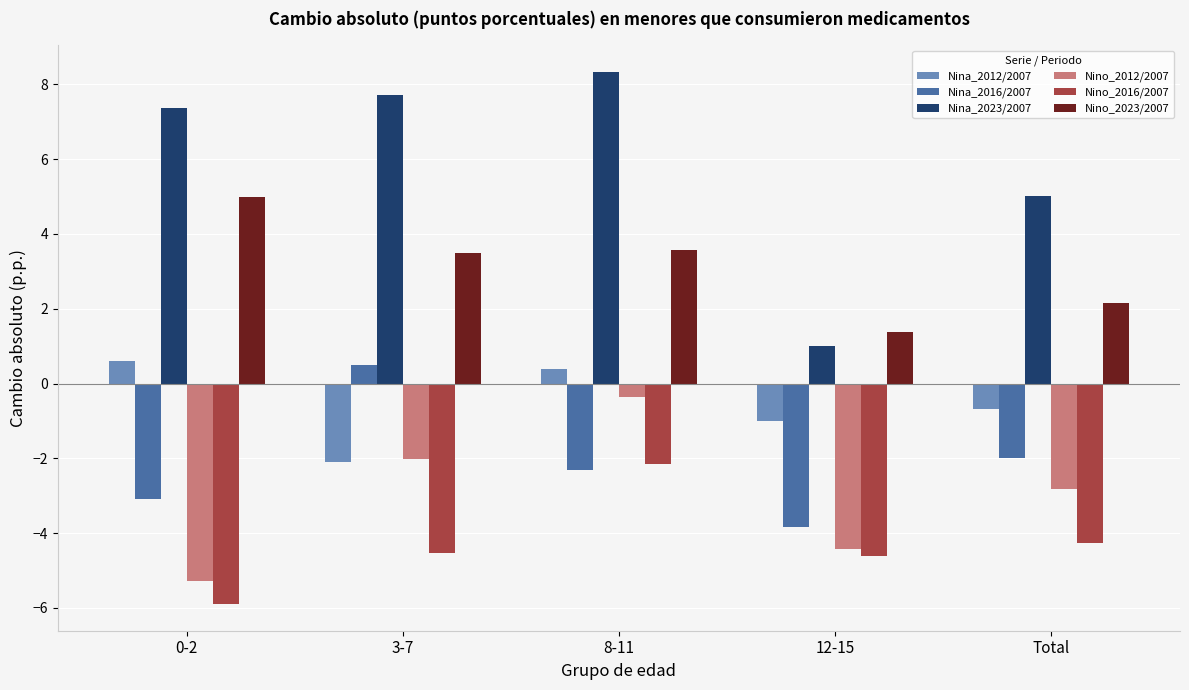

What position from the left is 12-15?

4